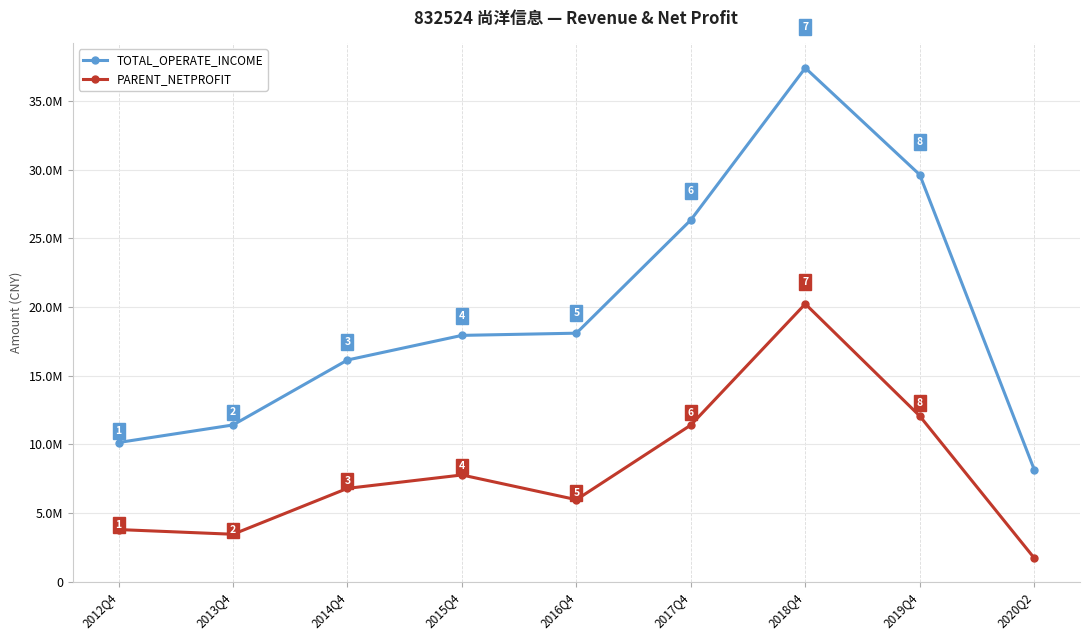

Which series has the largest range (max minus min)?

TOTAL_OPERATE_INCOME